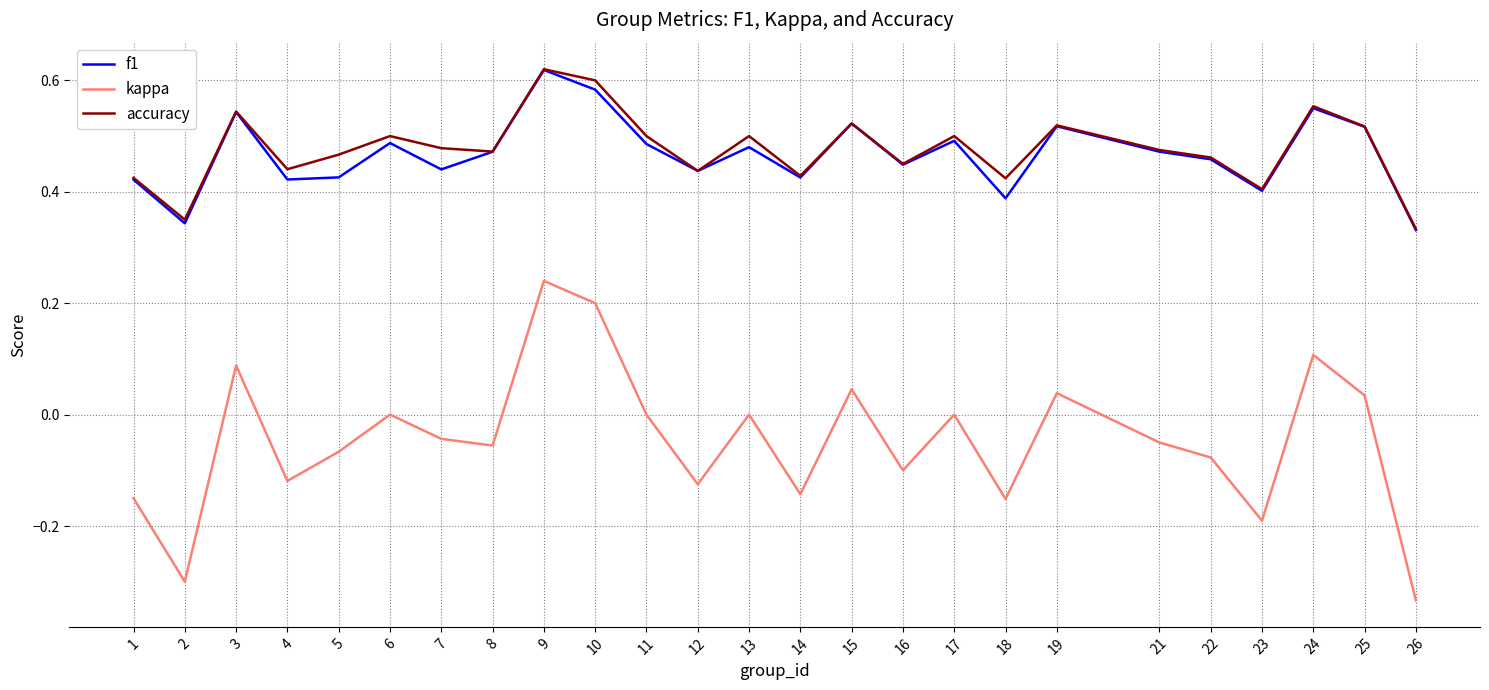

At which label does kappa reach its minimum?

26